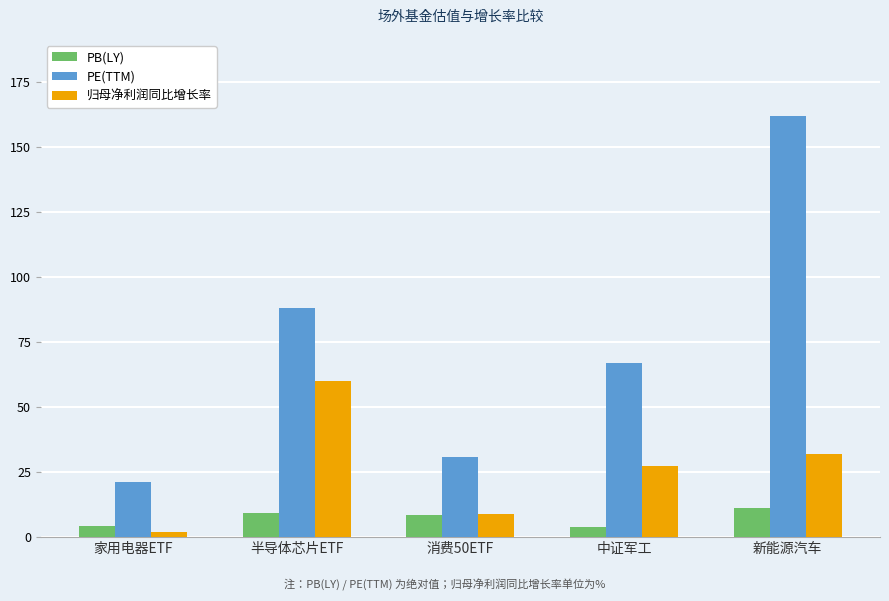

List the labels in order of 归母净利润同比增长率 value, largest first.

半导体芯片ETF, 新能源汽车, 中证军工, 消费50ETF, 家用电器ETF